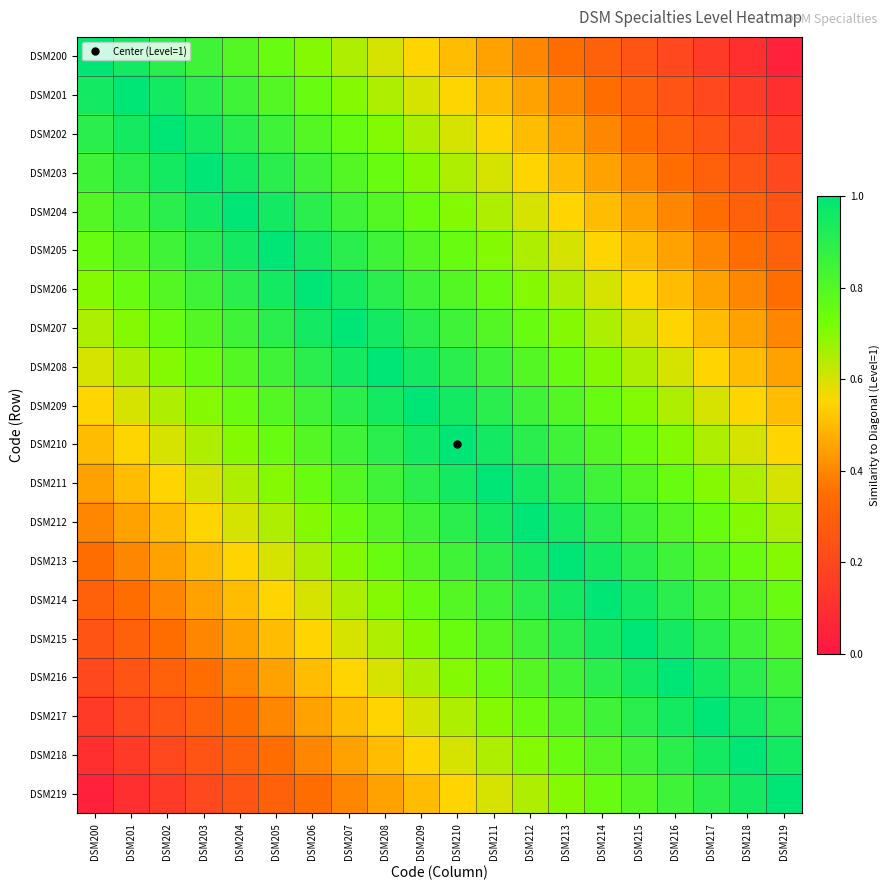

Rank the series by their maximum value, from highest to lowest.

DSM200, DSM201, DSM202, DSM203, DSM204, DSM205, DSM206, DSM207, DSM208, DSM209, DSM210, DSM211, DSM212, DSM213, DSM214, DSM215, DSM216, DSM217, DSM218, DSM219